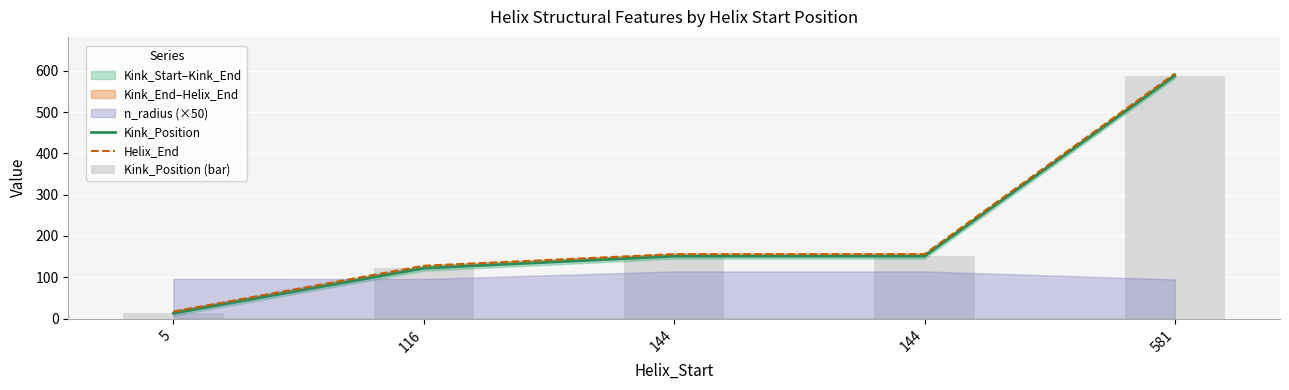

Count the number of categories in the chart.

5